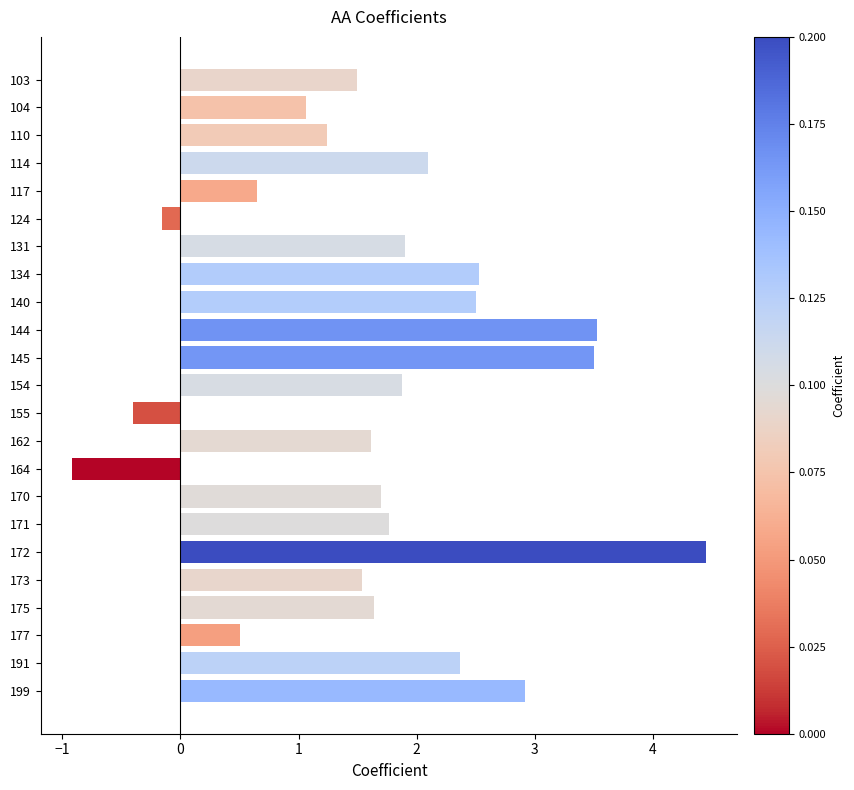

What is the greatest value displayed?

4.4